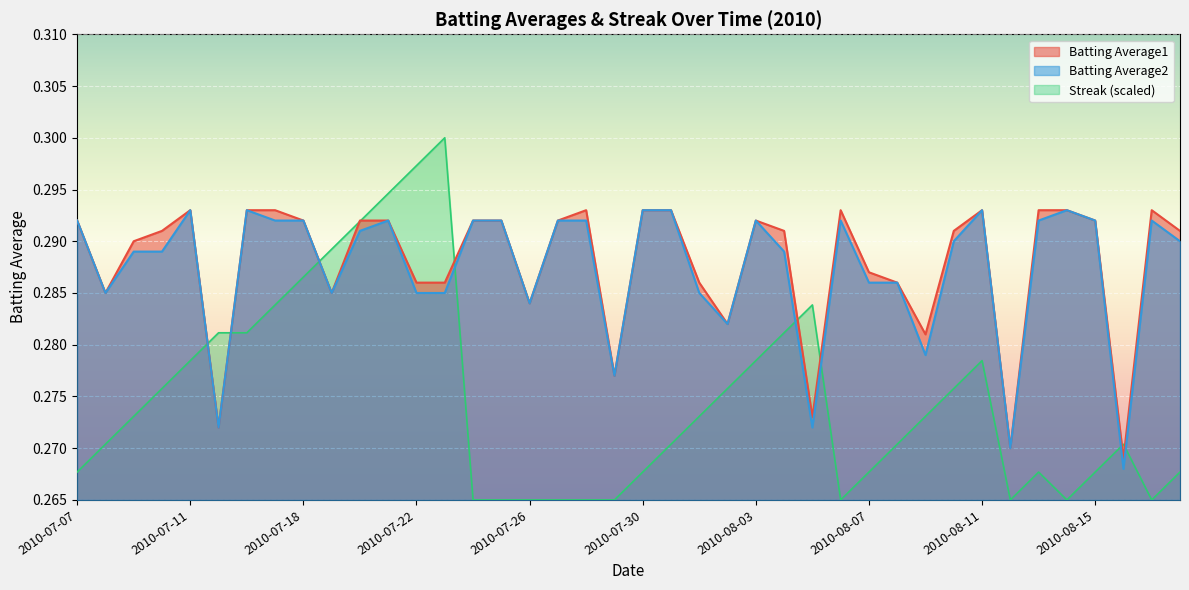

What is the sum of the Streak values at 2010-07-22 and 2010-07-09?

0.6